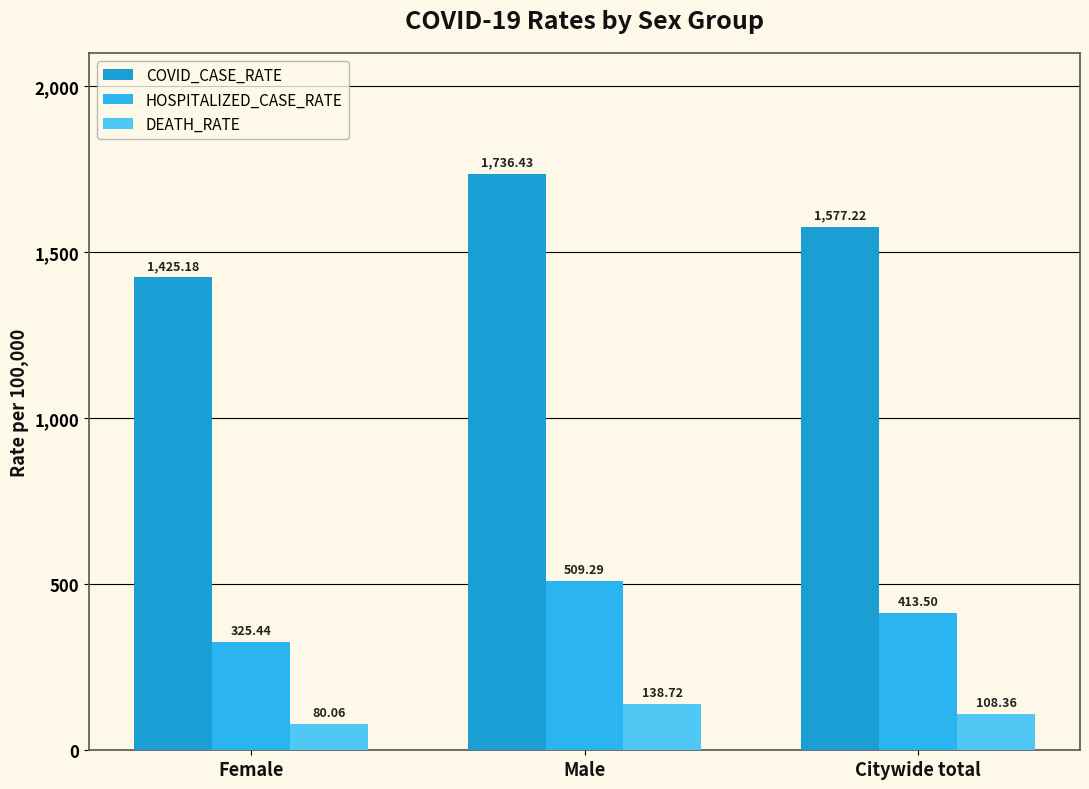

The value of COVID_CASE_RATE at Male is 1736.4. True or false?

True